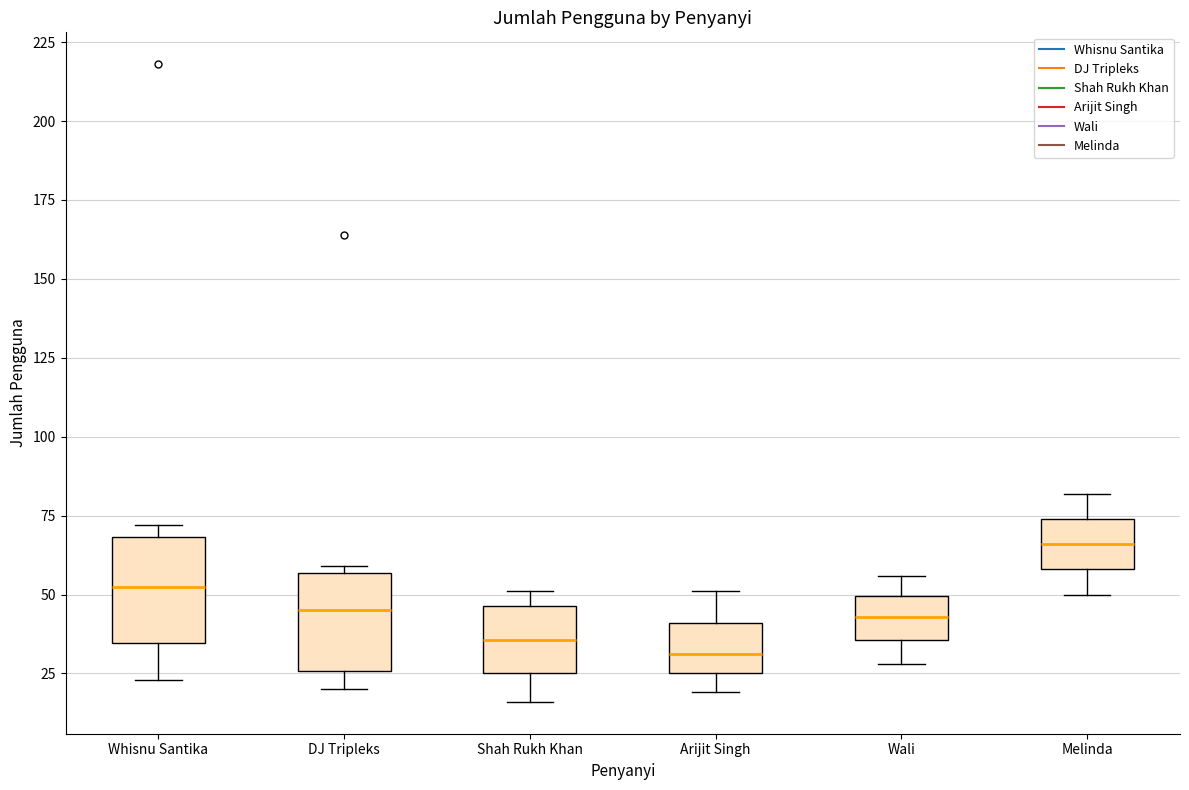

Reading left to right, transcribe this box plot: for each box, give where its median line is, the range the box spans, and where its two whiskers end, as read against the y-axis. The values are not printed on the chart, so give them approximately, as read against the axis.

Whisnu Santika: median 55, box 35 to 70, whiskers 25 to 70 (just above the box's upper edge)
DJ Tripleks: median 45, box 25 to 55, whiskers 20 to 60
Shah Rukh Khan: median 35, box 25 to 45, whiskers 15 to 50
Arijit Singh: median 30, box 25 to 40, whiskers 20 to 50
Wali: median 45, box 35 to 50, whiskers 30 to 55
Melinda: median 65, box 60 to 75, whiskers 50 to 80